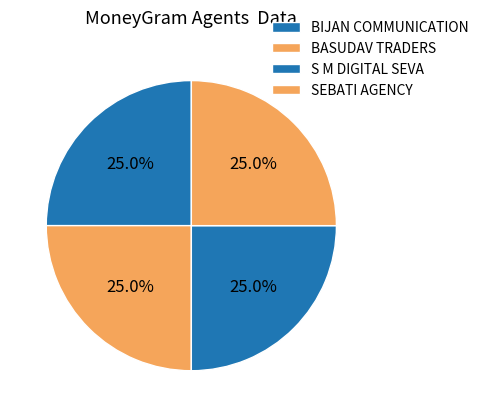

To the nearest percent, what portion does SEBATI AGENCY represent?

25%